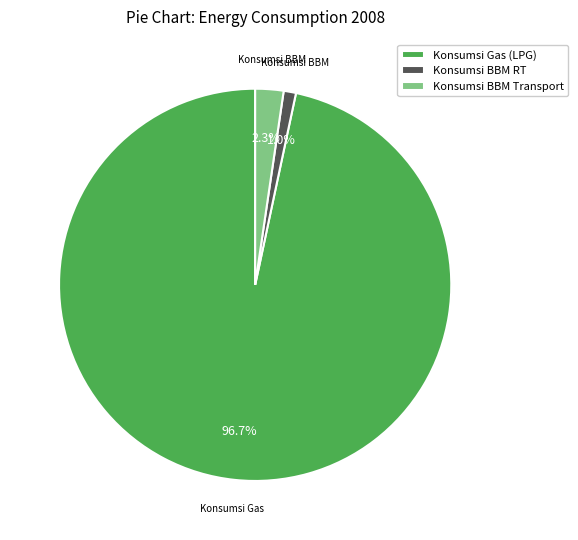

Is there a majority slice in this chart?

Yes